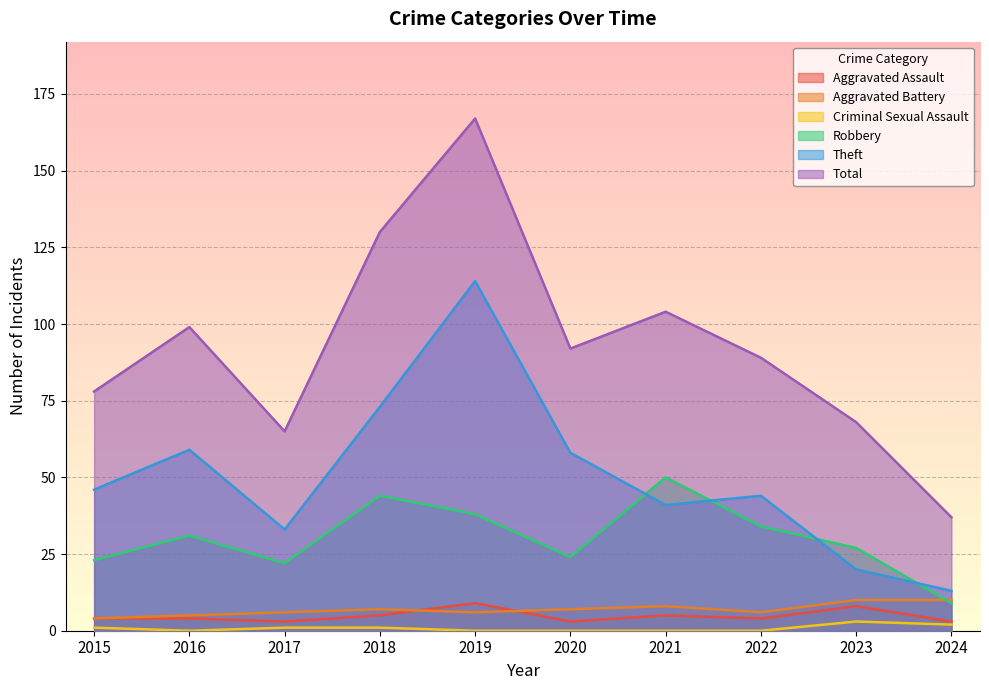

What is the sum of the Aggravated Assault values at 2023 and 2019?

17